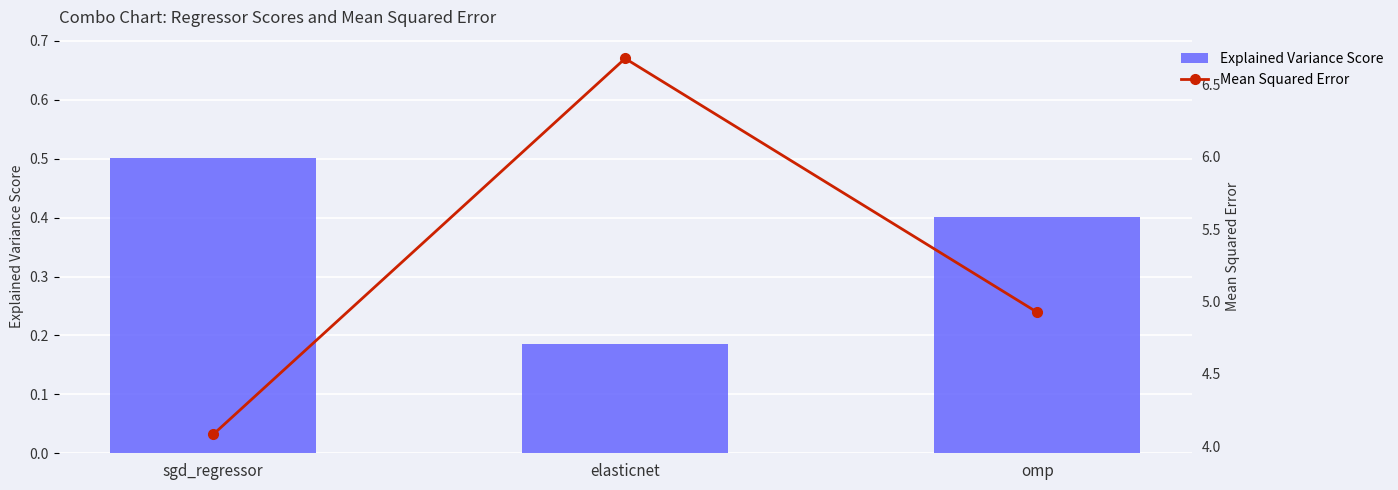

Rank the series by their maximum value, from highest to lowest.

Mean Squared Error, Explained Variance Score